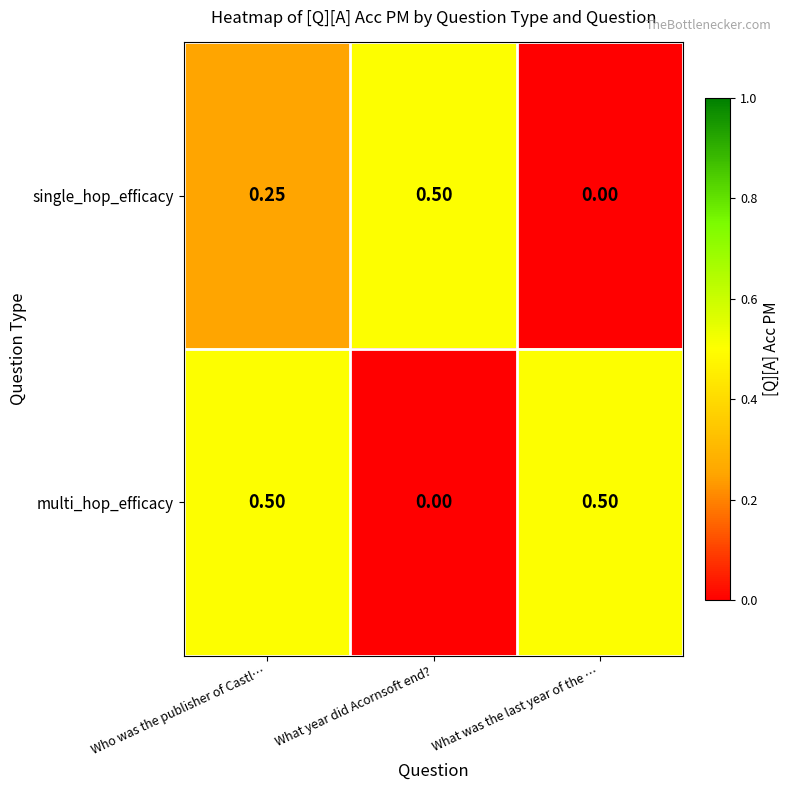

Which category has the highest value in the single_hop_efficacy series?

What year did Acornsoft end?